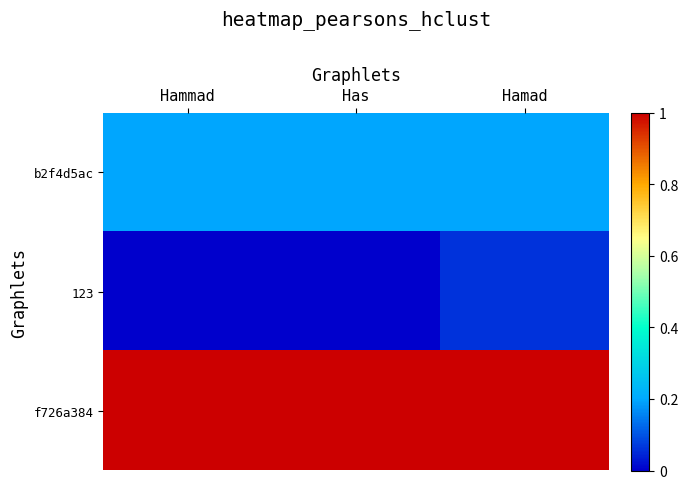

What is the total value across all series at Has?

1.2